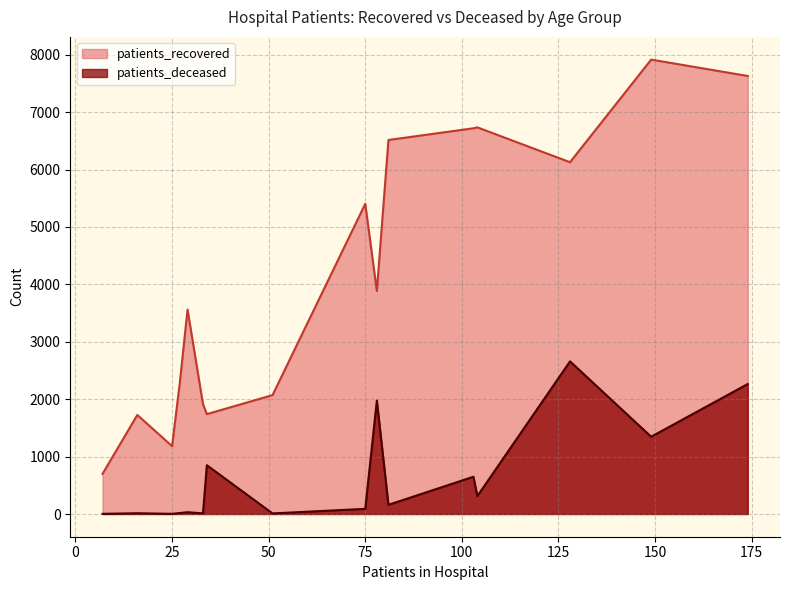

True or false: patients_deceased and patients_recovered intersect in this chart.

False